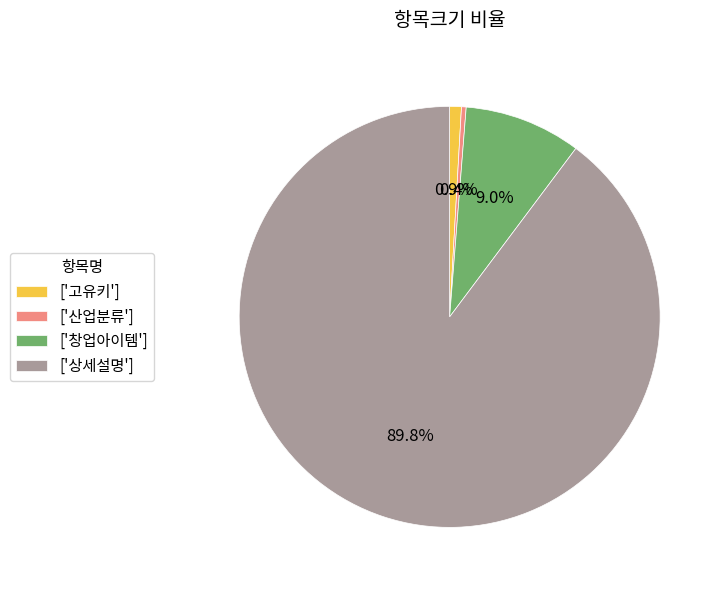

Which slice is the largest?

['상세설명']